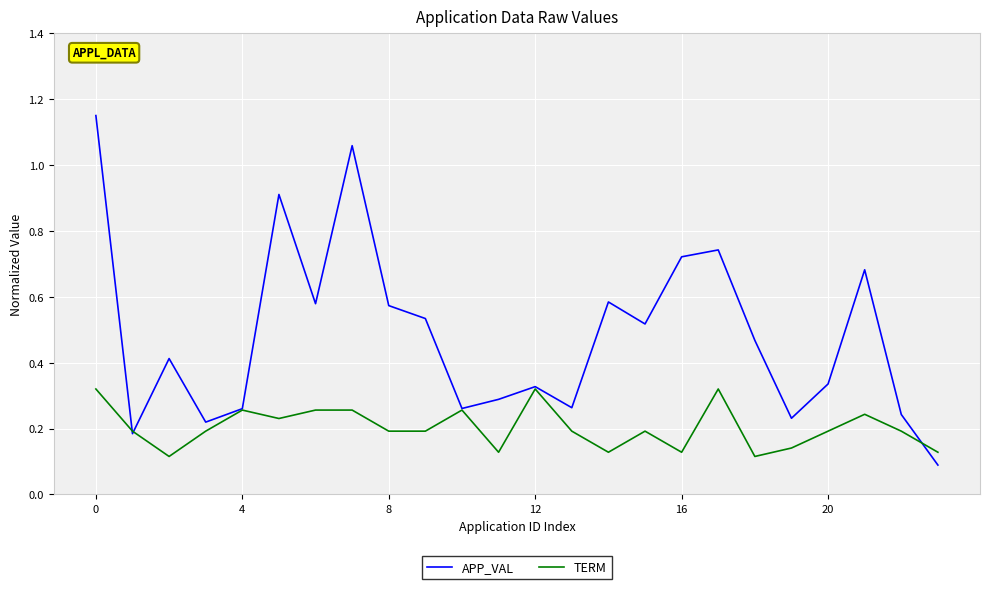

Which series has the largest range (max minus min)?

APP_VAL